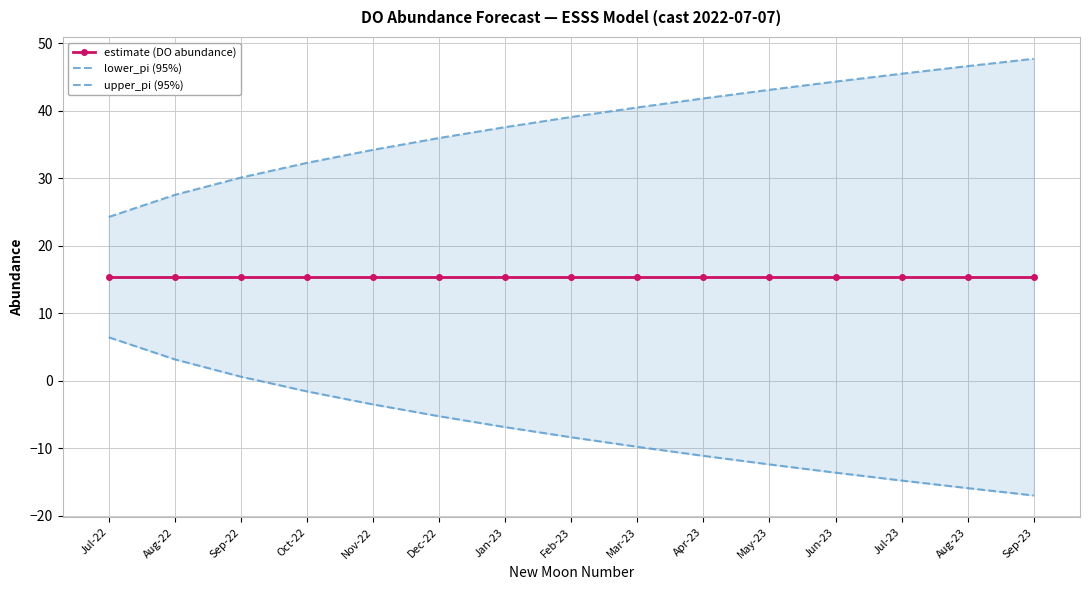

What position from the right is Aug-22?

14